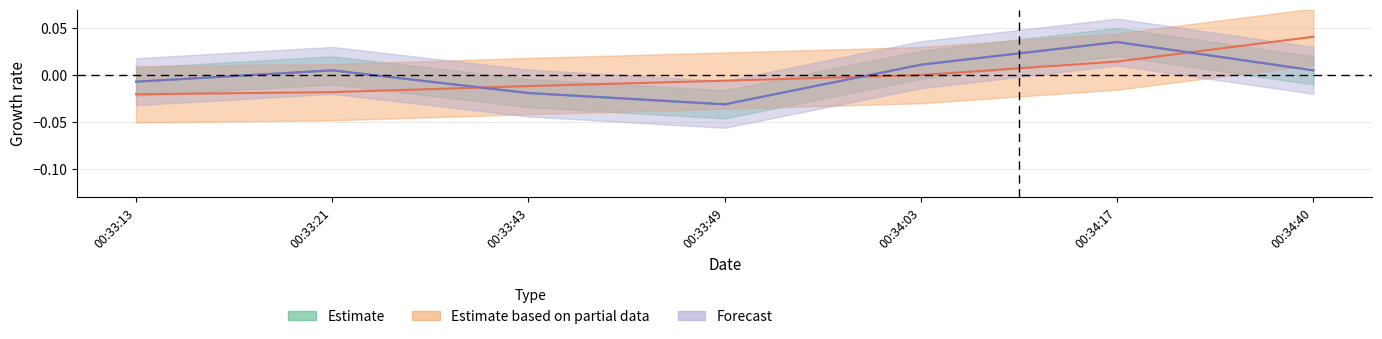

At 00:34:03, list the series in order from largest to smallest.

Estimate, Forecast, Estimate based on partial data